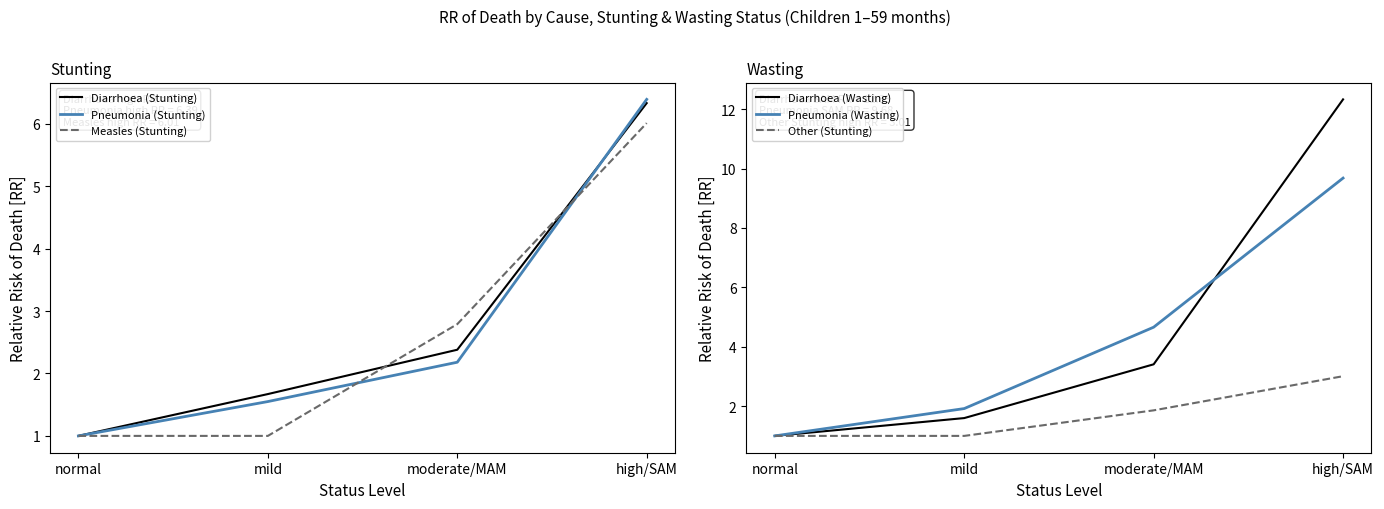

Does the chart display data point markers on the line(s)?

No